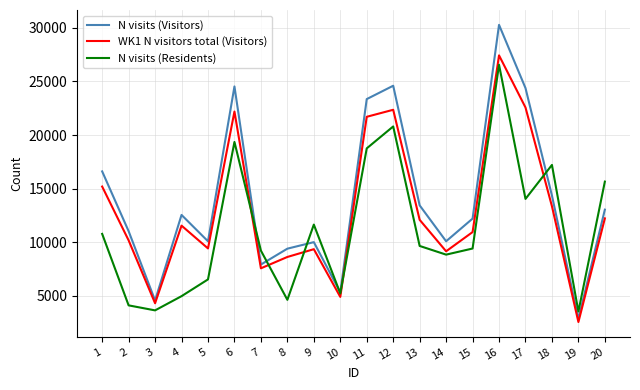

List the series in order of their overall mean, lowest first.

N visits (Residents), WK1 N visitors total (Visitors), N visits (Visitors)